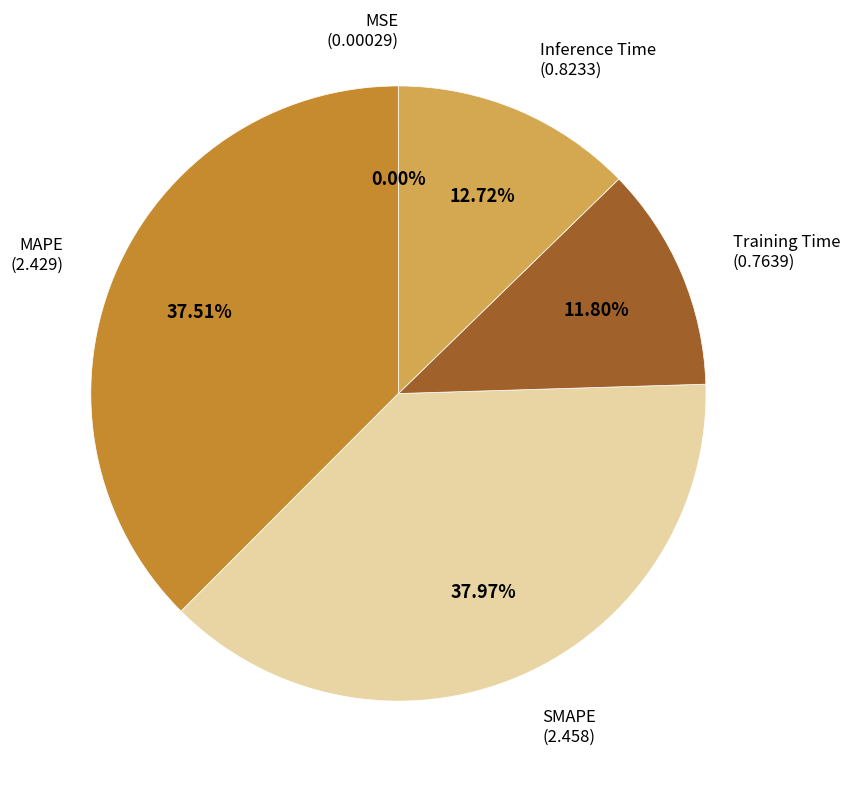

Is there any slice that represents more than half of the pie?

No